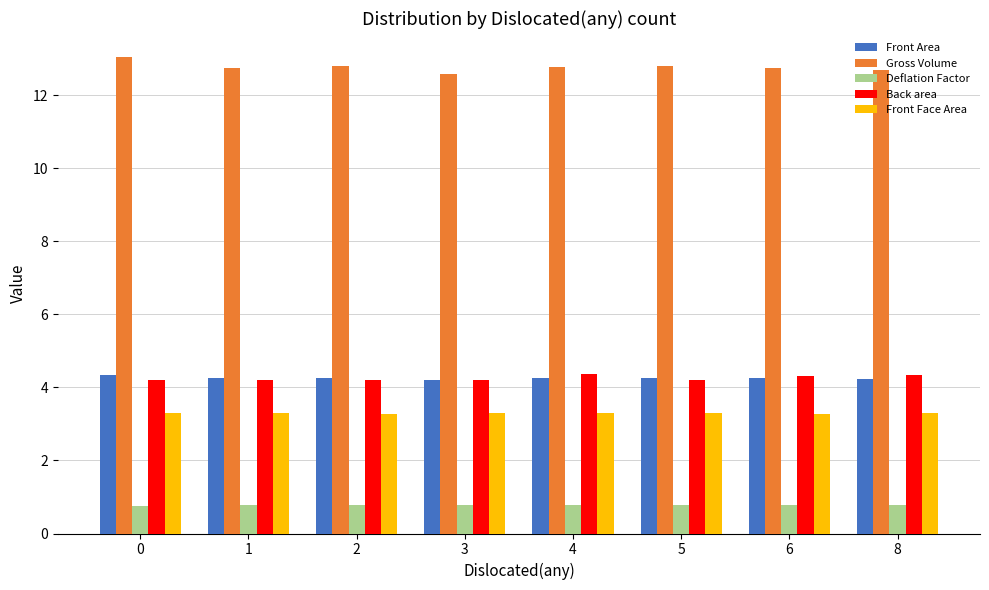

The Front Face Area series shows 3.3 at 2. True or false?

True